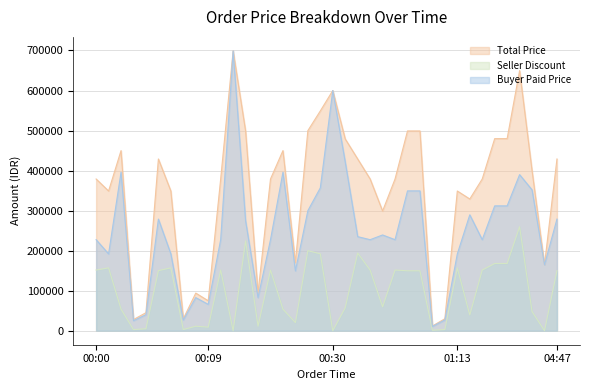

True or false: Buyer Paid Price and Total Price cross at least once.

False